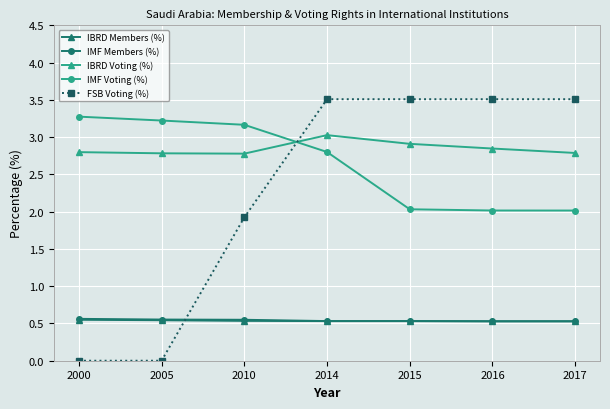

The value of IMF Members (%) at 2017 is 0.1. True or false?

False